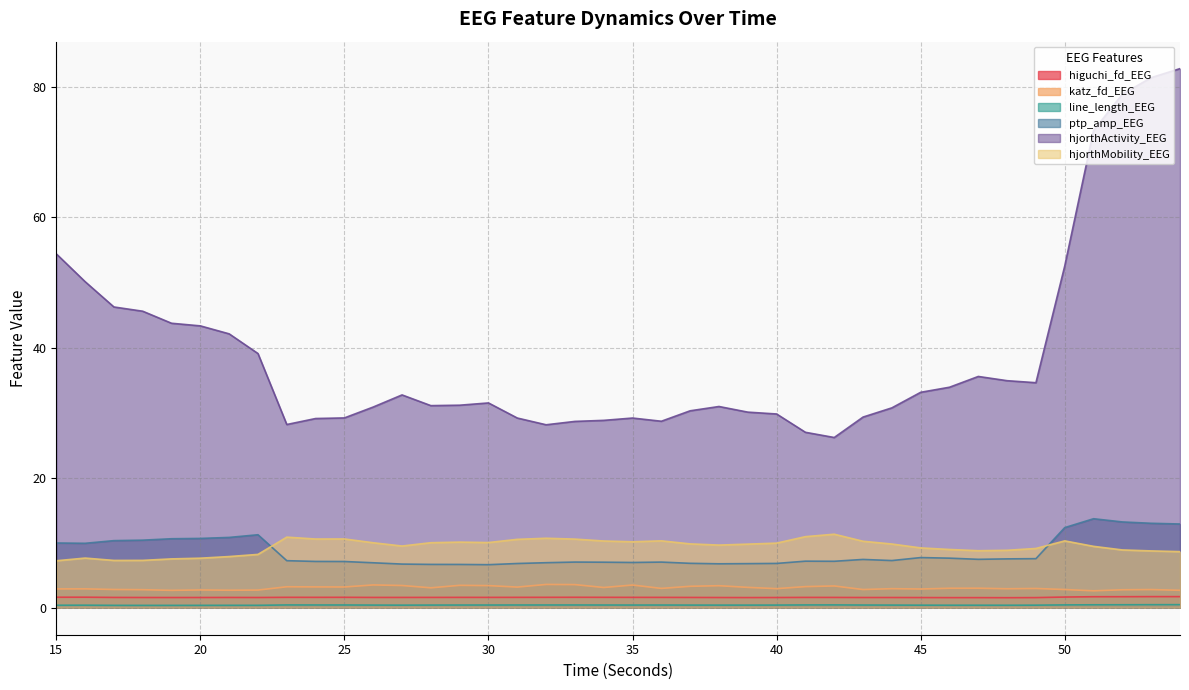

Is the value of katz_fd_EEG at 47 greater than the value of hjorthMobility_EEG at 24?

No